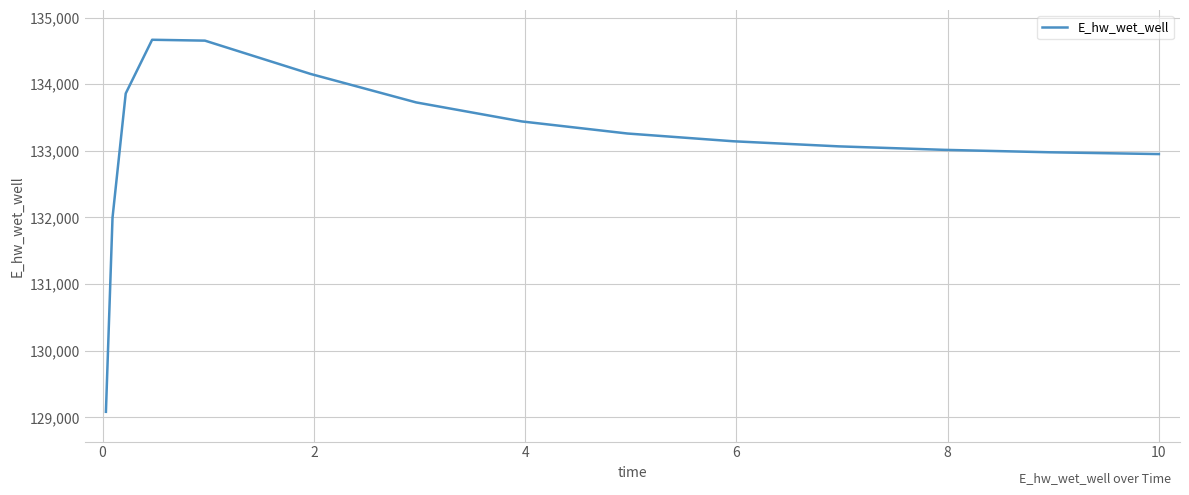

What is the minimum value shown in the chart?

129084.5